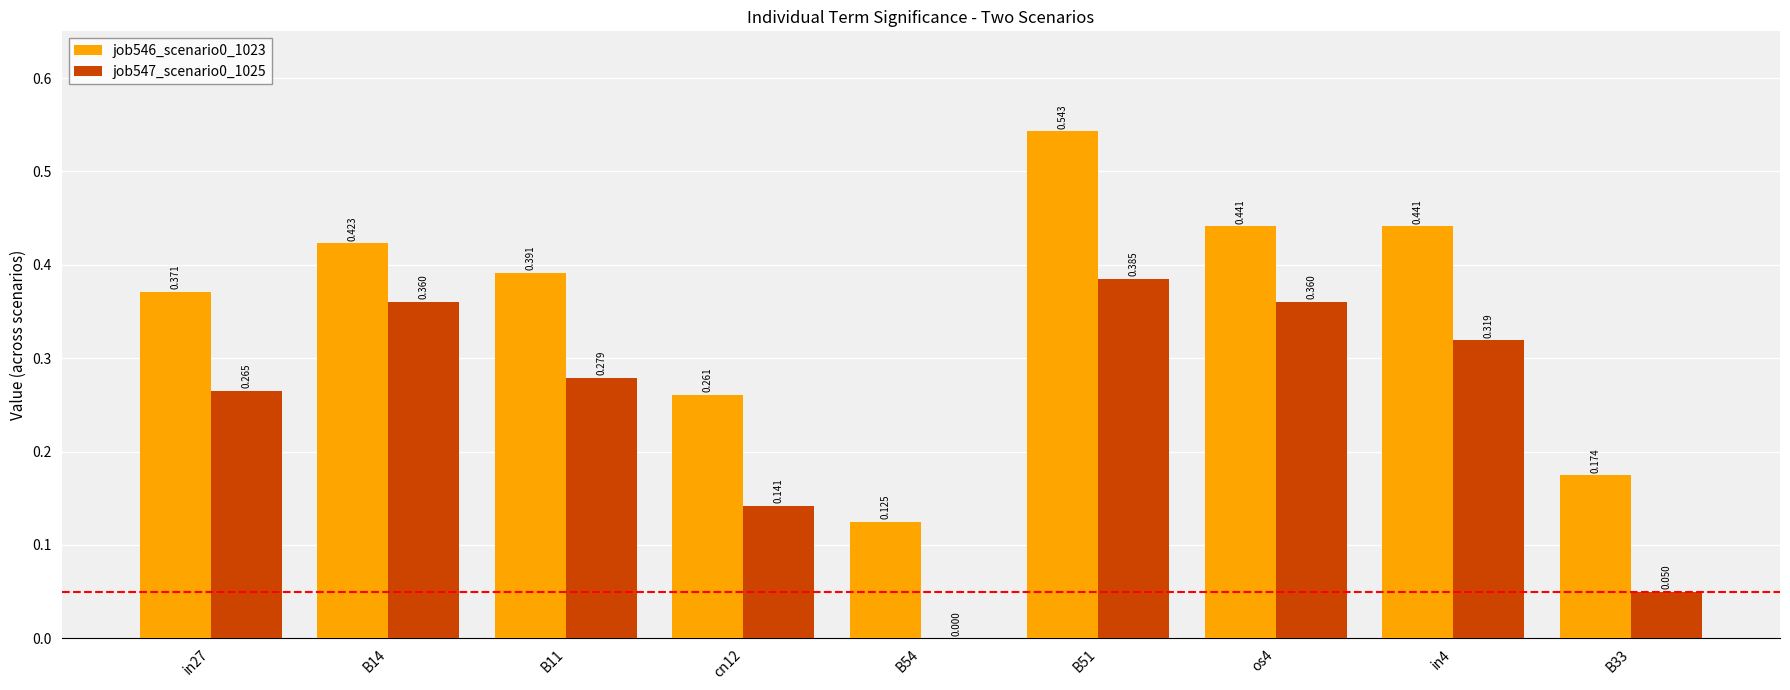

Is the value of job546_scenario0_1023 at B11 greater than the value of job547_scenario0_1025 at B11?

Yes